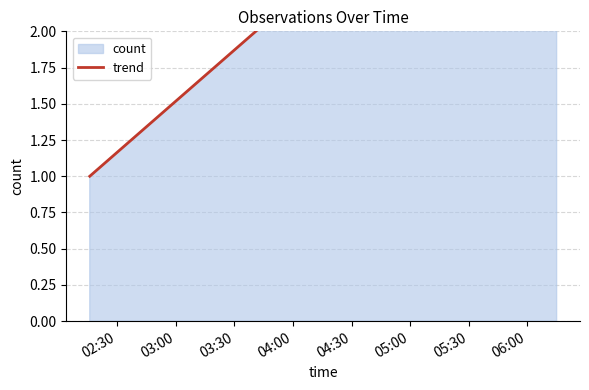

The chart shows a value of 0 at 02:30. True or false?

False